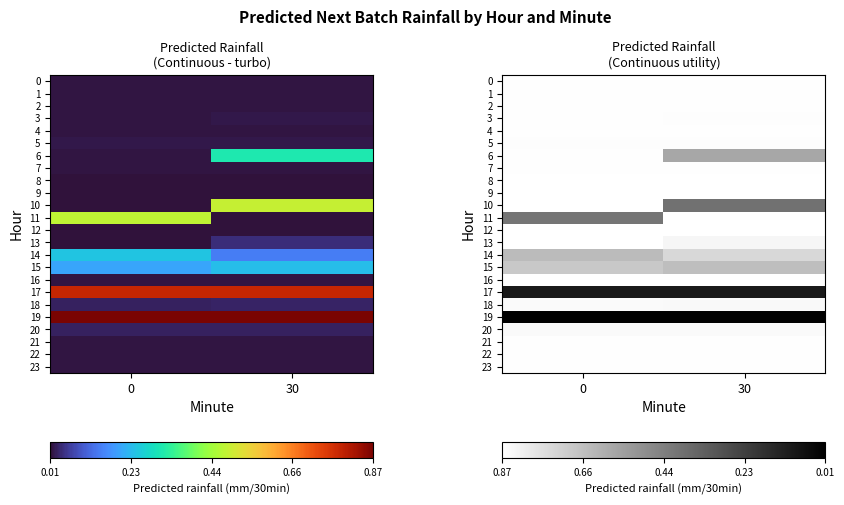

Count the number of categories in the chart.

2